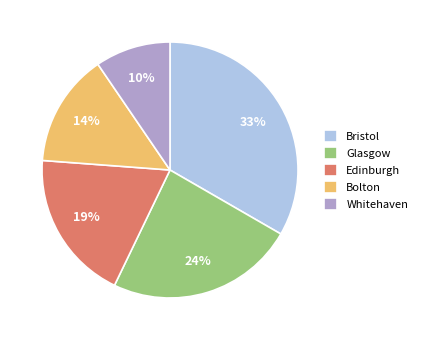

What percentage is the Bolton slice, to the nearest percent?

14%